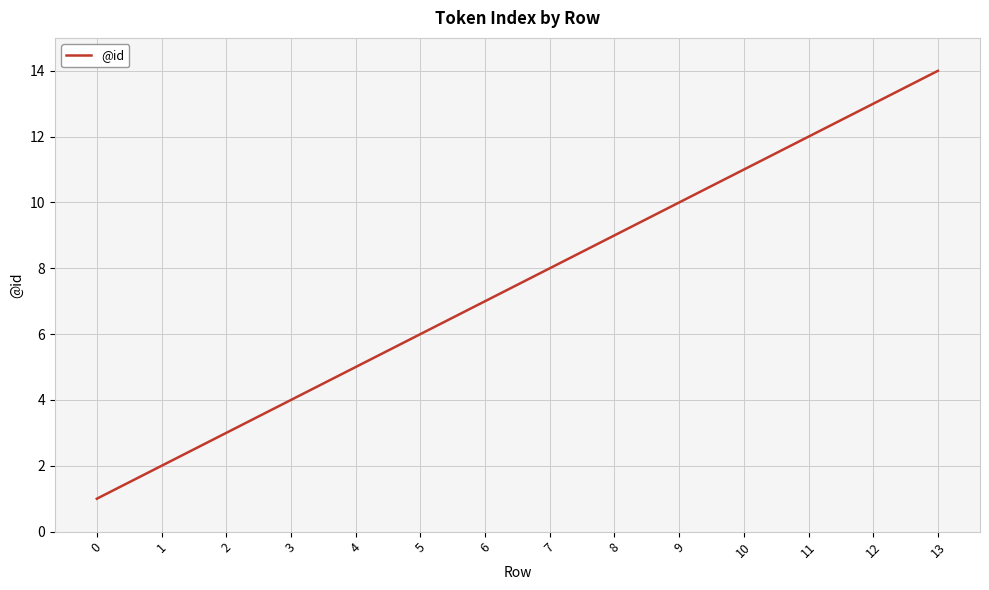

What is the difference between the maximum and minimum values?

13